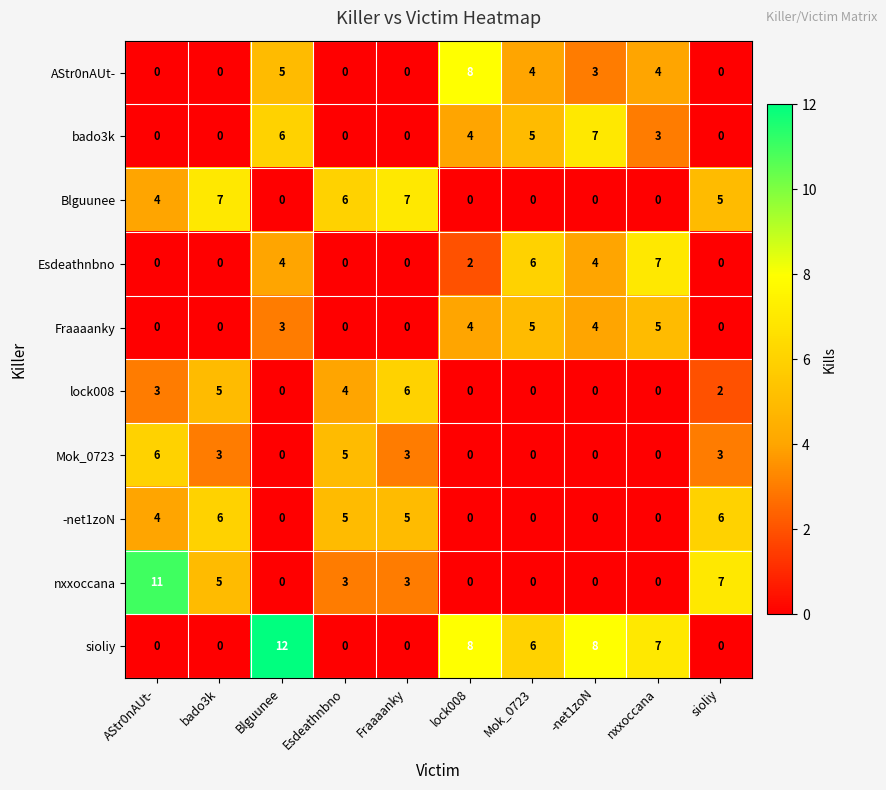

What is the difference between the maximum and second lowest values in the sioliy series?

12